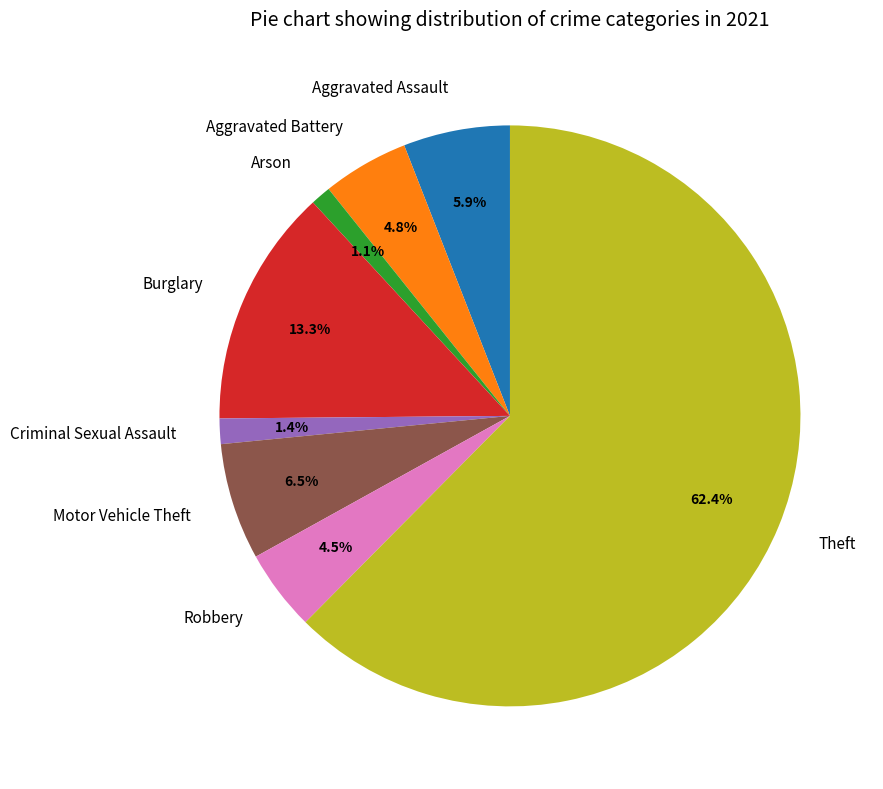

Is it true that Aggravated Assault is 1% of the pie?

False